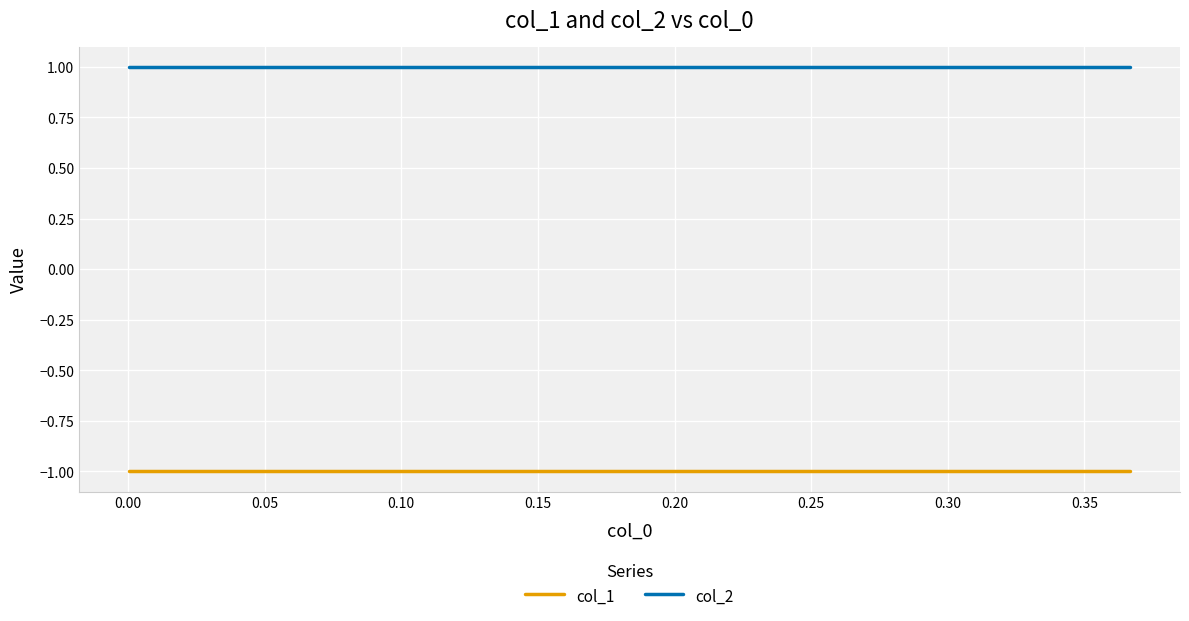

Reading right to left, transcribe all the data shown in this chart.

col_1: -1	-1	-1	-1	-1	-1	-1	-1	-1	-1
col_2: 1	1	1	1	1	1	1	1	1	1